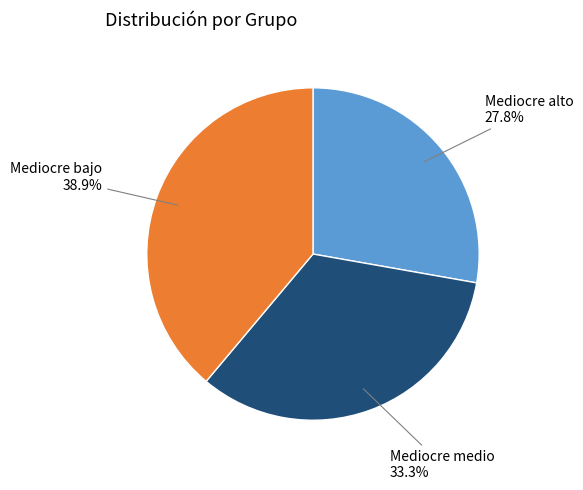

Is there a majority slice in this chart?

No